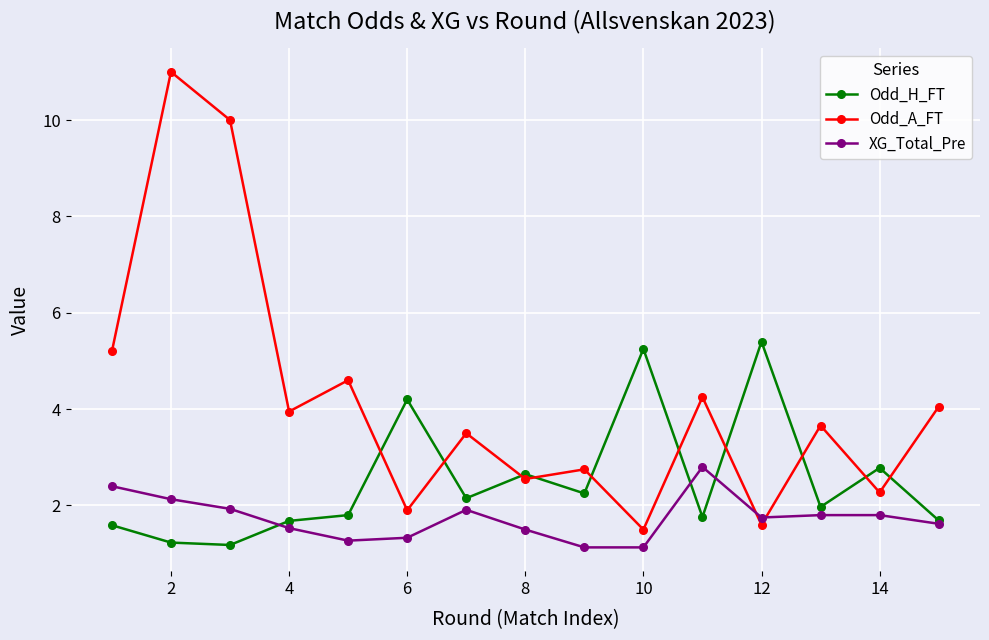

What is the maximum value shown in the chart?

11.0